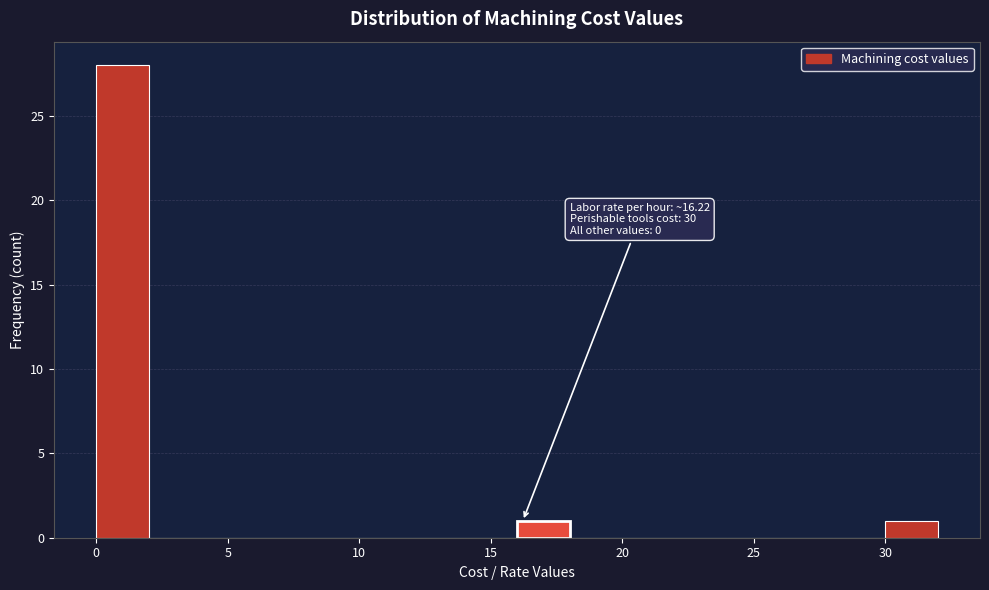

Which range on the x-axis has the tallest bar?

0 to 2